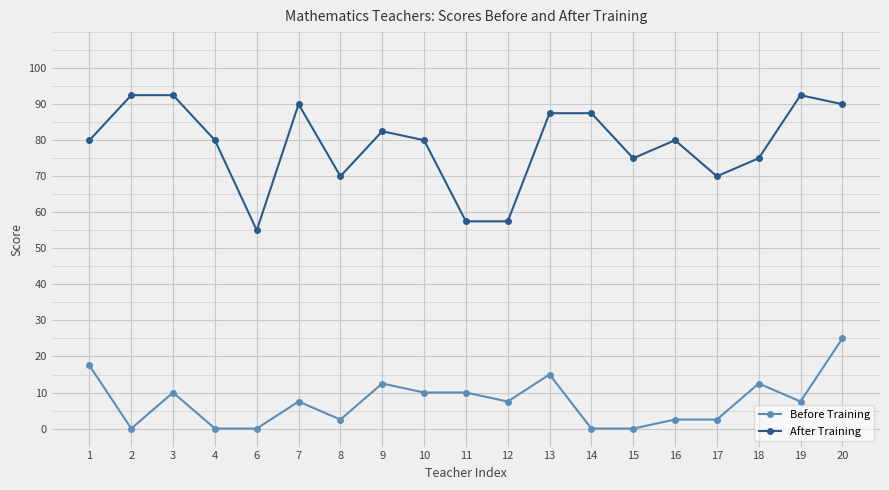

At which label does Before Training reach its peak?

20